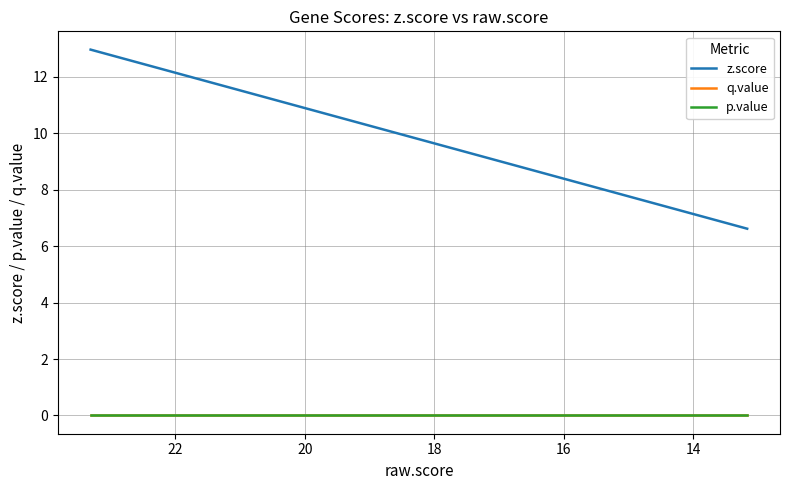

Does the chart have visible grid lines?

Yes